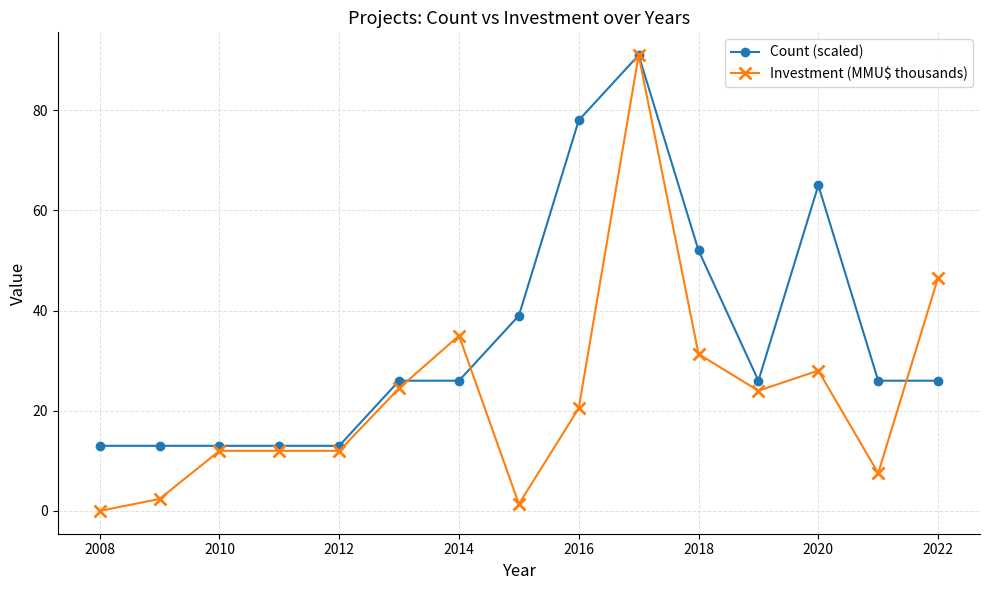

List the series in order of their overall mean, lowest first.

Investment (MMU$ thousands), Count (scaled)